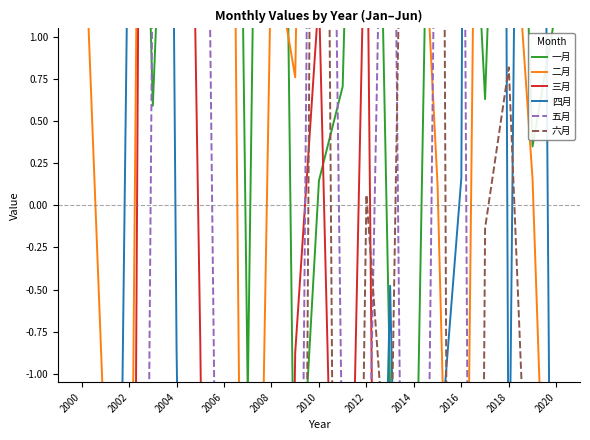

At which label does 一月 reach its peak?

2006